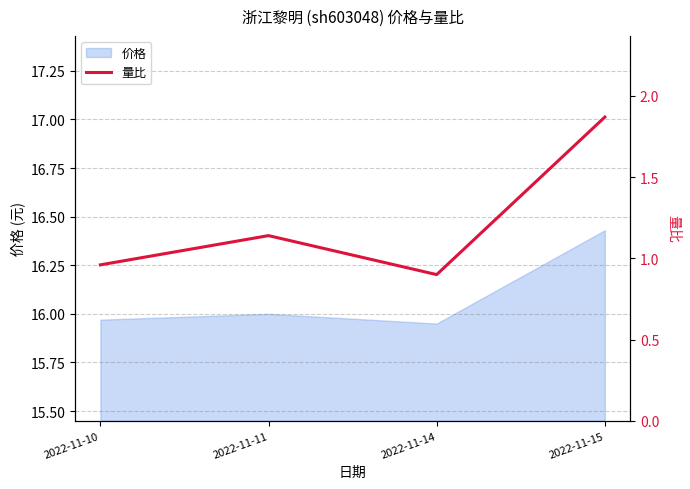

Rank the categories by value from highest to lowest.

2022-11-15, 2022-11-11, 2022-11-10, 2022-11-14